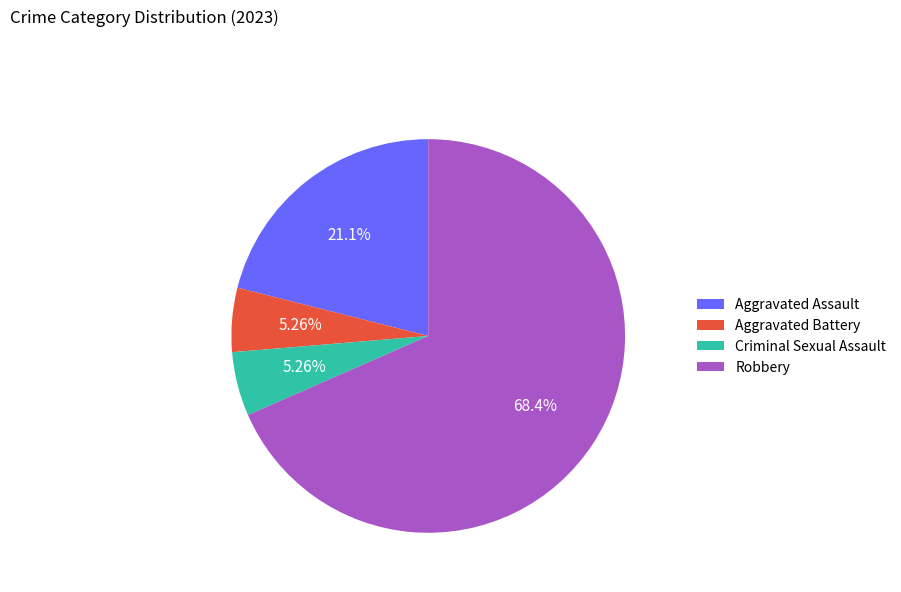

Combined, what portion of the pie is Aggravated Assault and Criminal Sexual Assault?

26.3%